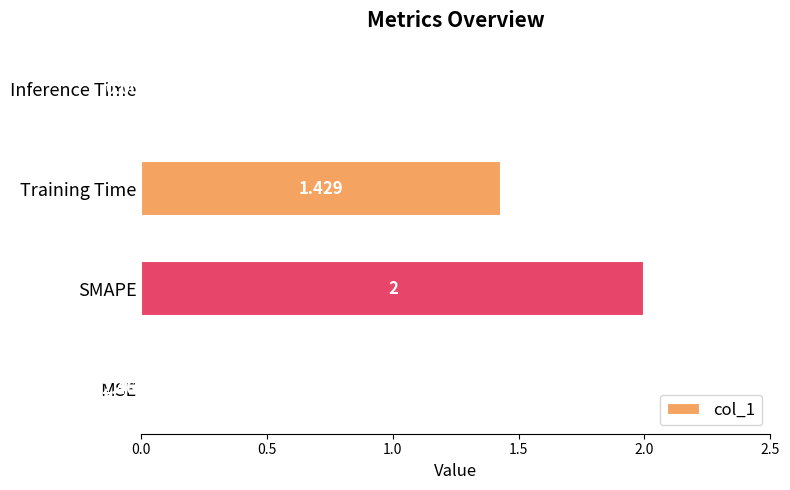

Which label corresponds to the largest value in the chart?

SMAPE